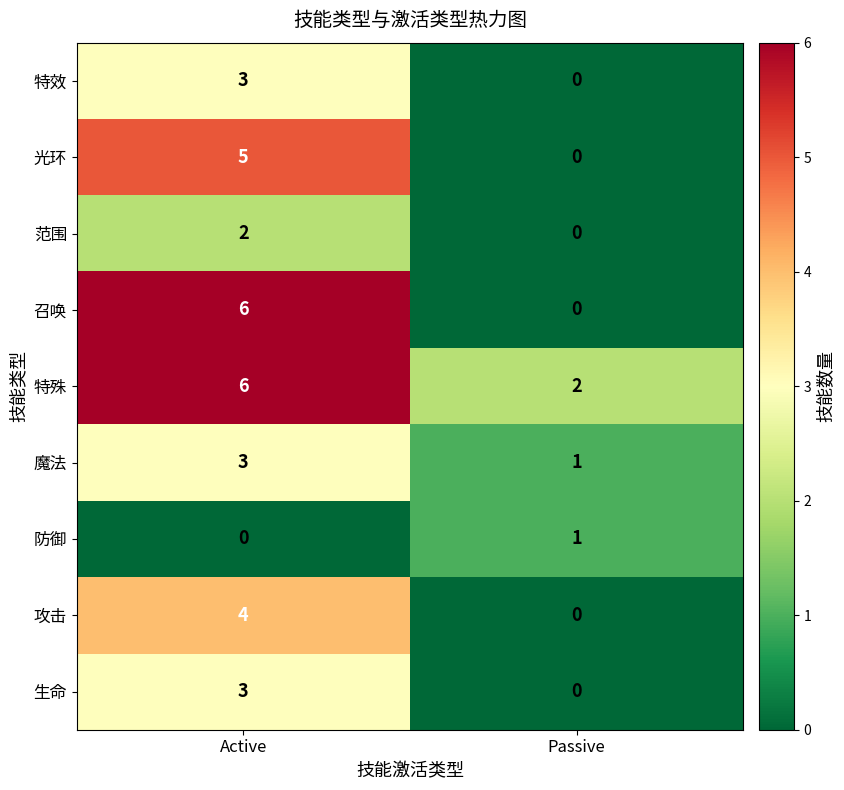

Reading left to right, extract all data points from this chart.

特效: Active=3	Passive=0
光环: Active=5	Passive=0
范围: Active=2	Passive=0
召唤: Active=6	Passive=0
特殊: Active=6	Passive=2
魔法: Active=3	Passive=1
防御: Active=0	Passive=1
攻击: Active=4	Passive=0
生命: Active=3	Passive=0